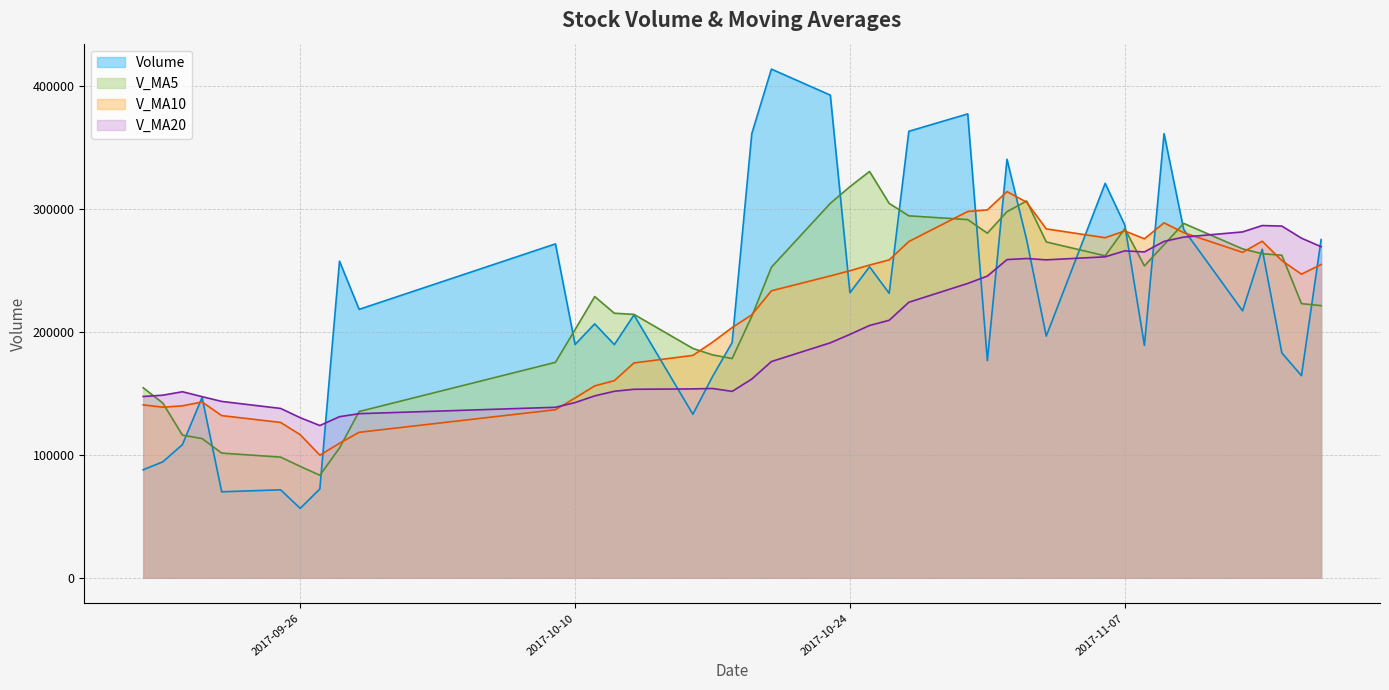

After their last crossing, which series has the higher values: v_ma20 or v_ma10?

v_ma20